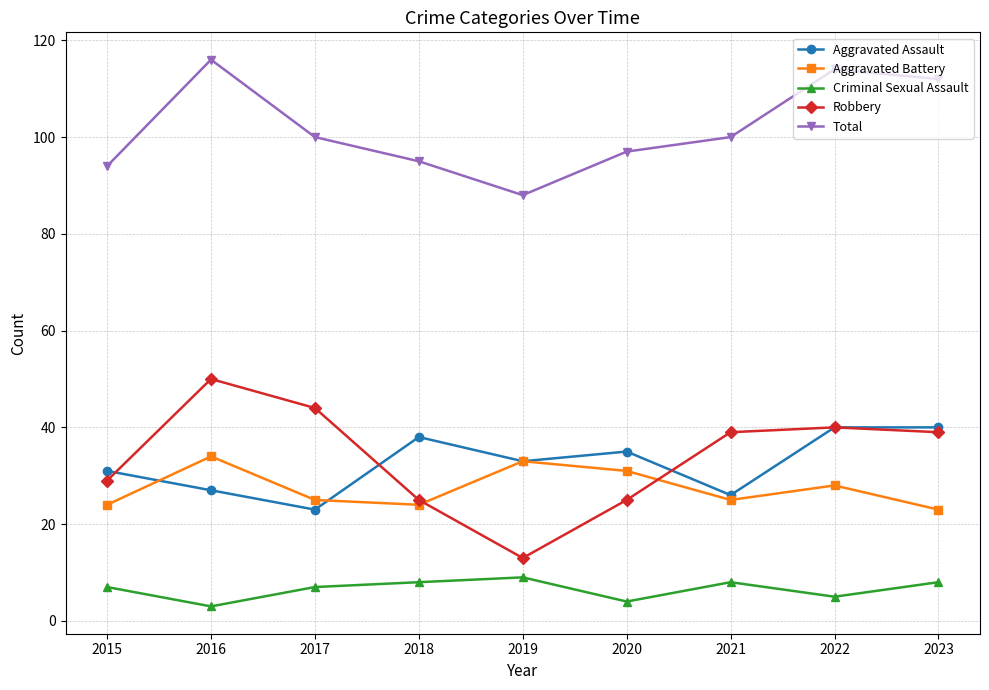

Is it true that Criminal Sexual Assault equals 3 at 2021?

False